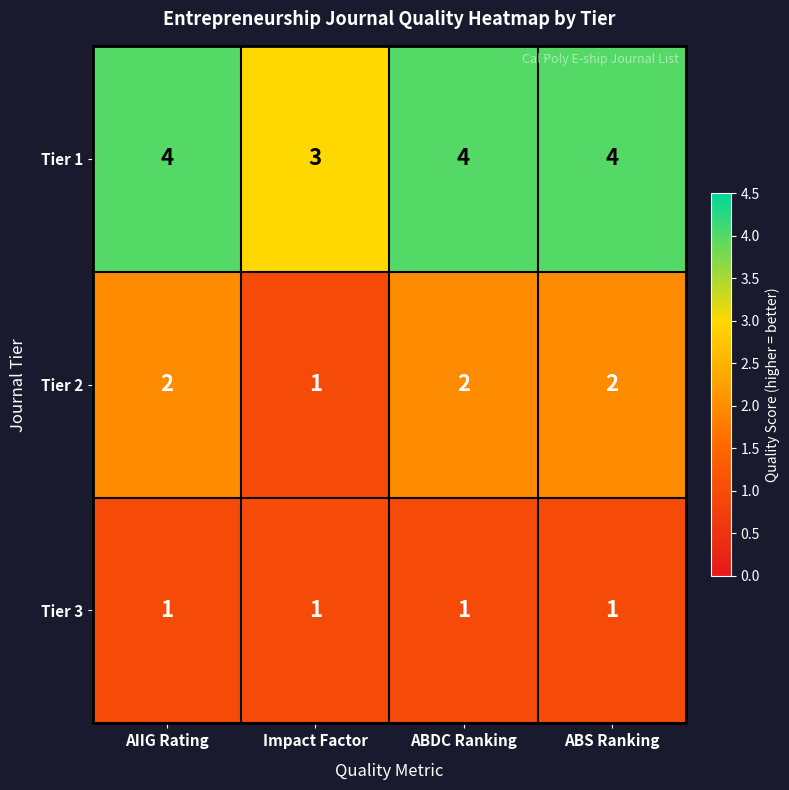

Which series has the largest total across all categories?

Tier 1